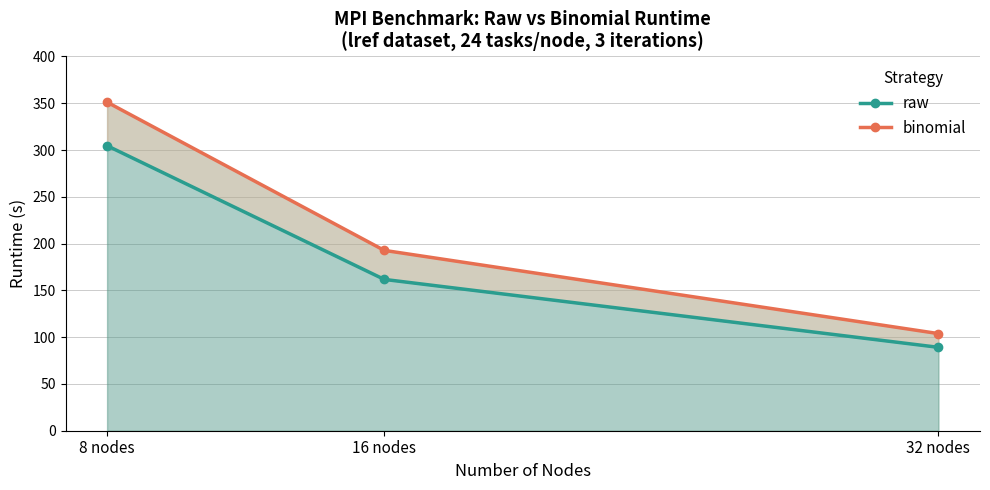

Reading right to left, transcribe all the data shown in this chart.

raw: 32 nodes=89.1	16 nodes=161.7	8 nodes=304.6
binomial: 32 nodes=103.8	16 nodes=192.8	8 nodes=351.2